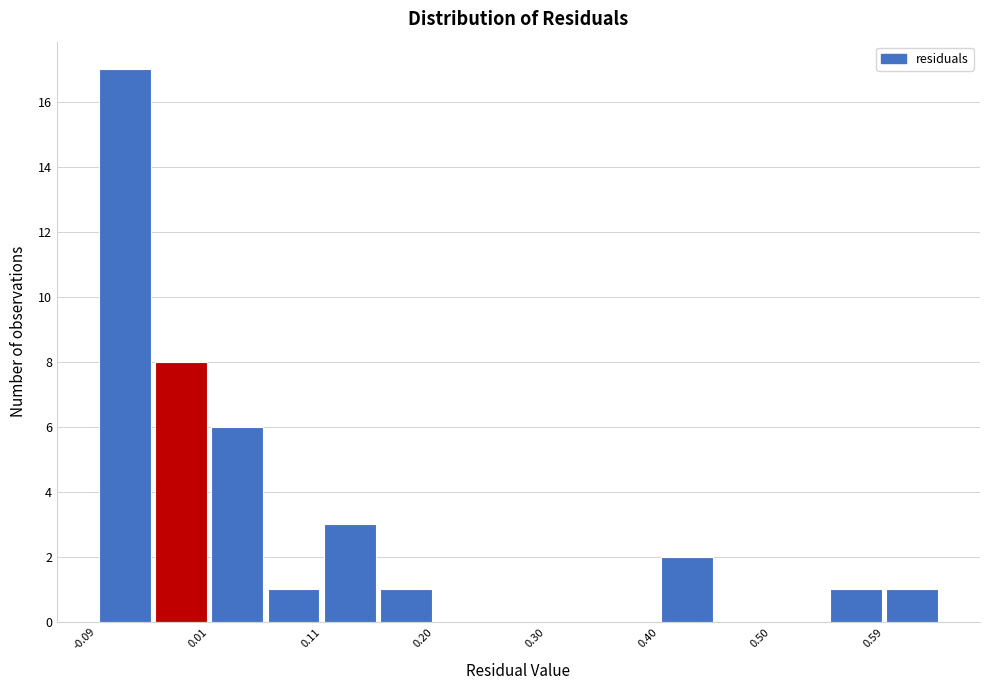

Reading left to right, list every bar in this chart as the range it spans on the x-axis followed by its height. Neither the bar edges nor the heights are printed on the chart, so give them approximately, as read against the axes.

-0.09 to -0.04: 17
-0.04 to 0.01: 8
0.01 to 0.06: 6
0.06 to 0.11: 1
0.11 to 0.16: 3
0.16 to 0.20: 1
0.20 to 0.25: 0
0.25 to 0.30: 0
0.30 to 0.35: 0
0.35 to 0.40: 0
0.40 to 0.45: 2
0.45 to 0.50: 0
0.50 to 0.54: 0
0.54 to 0.59: 1
0.59 to 0.64: 1